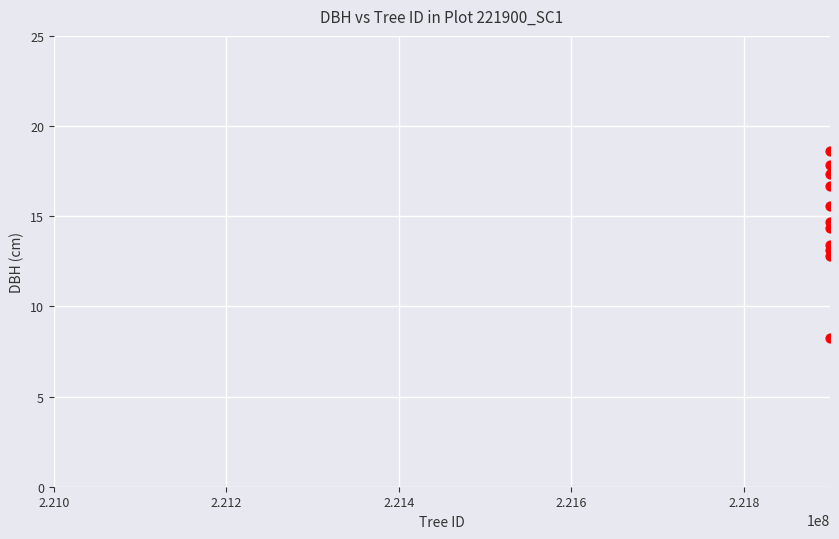

What is the range of X values (max minus min)?

10.0